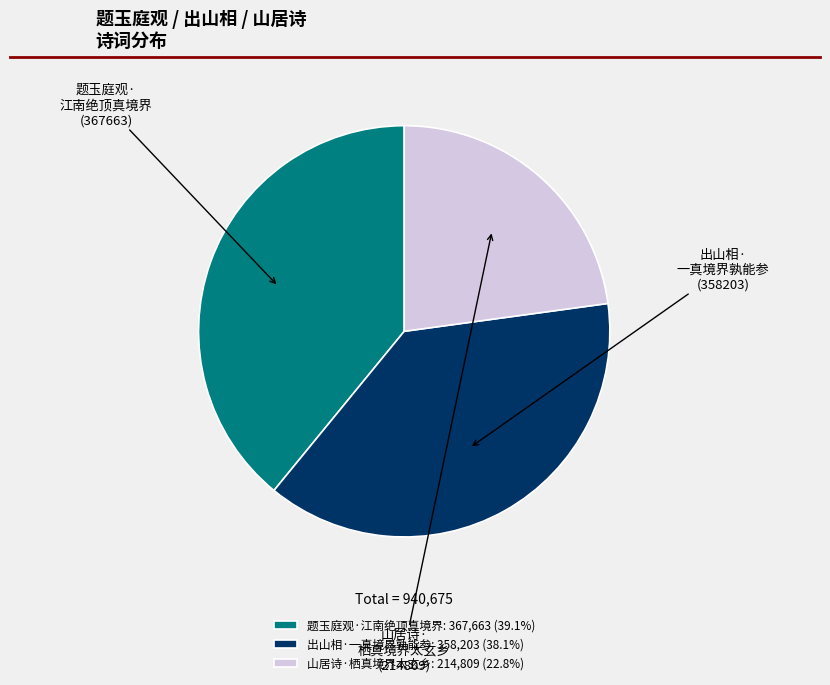

Is it true that 出山相·一真境界孰能参 is 24% of the pie?

False